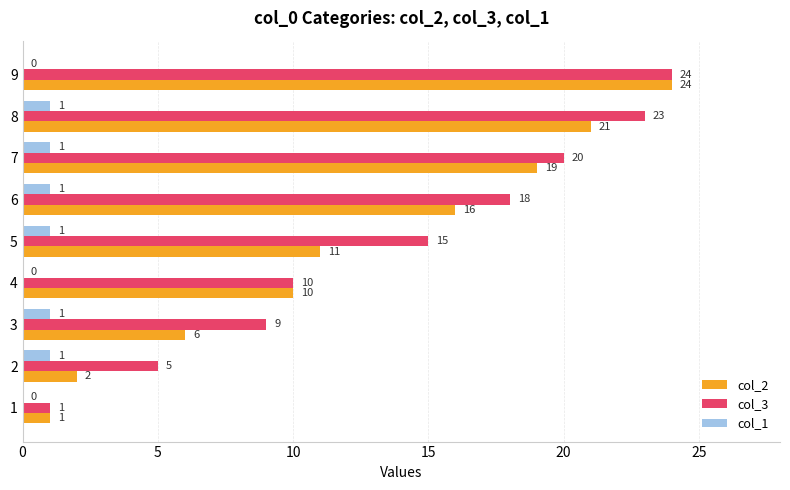

What is the maximum value for col_1?

1